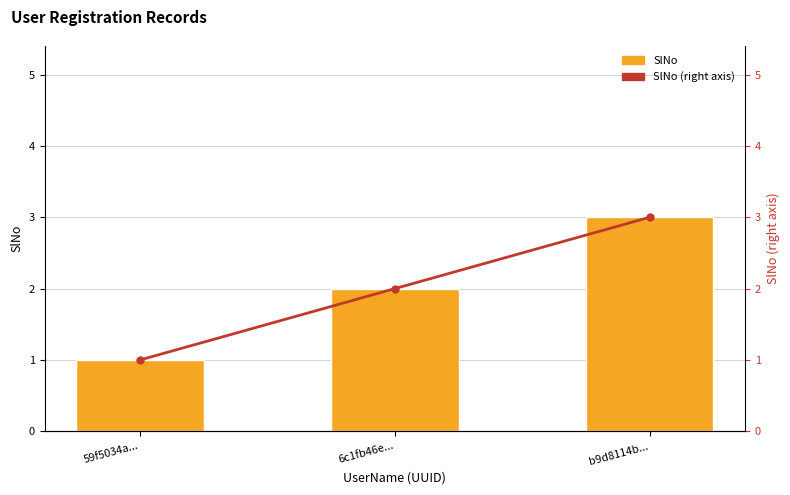

What is the approximate value of SlNo (right axis) at 6c1fb46e...?

2